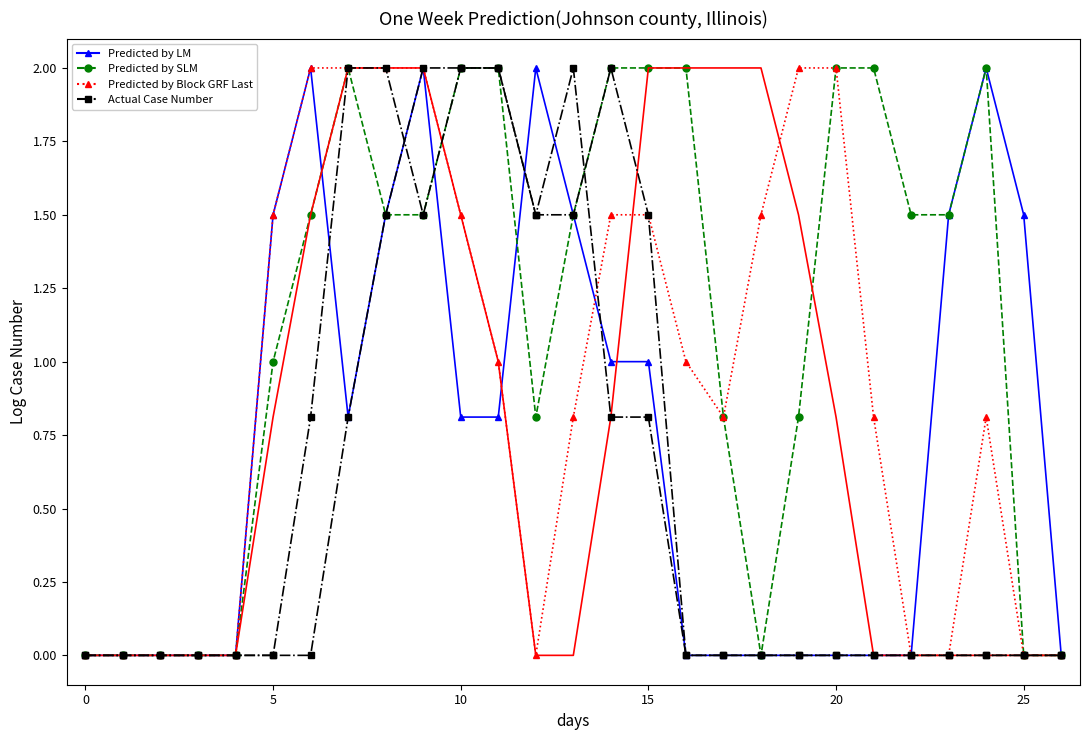

Is it true that Predicted by SLM equals -0.9 at 0?

False